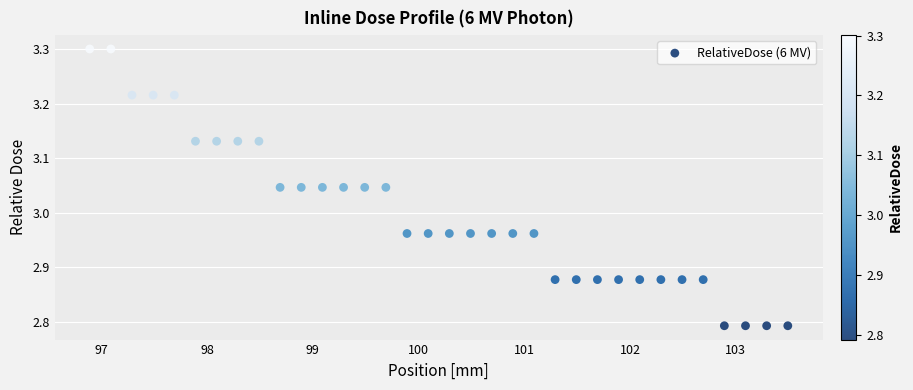

What is the range of Y values (max minus min)?

0.5